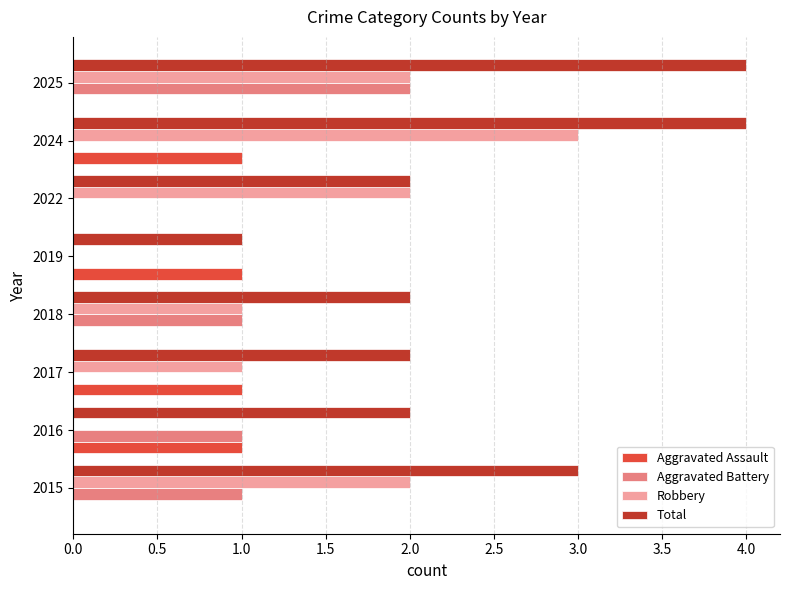

What is the sum of all Aggravated Assault values?

4